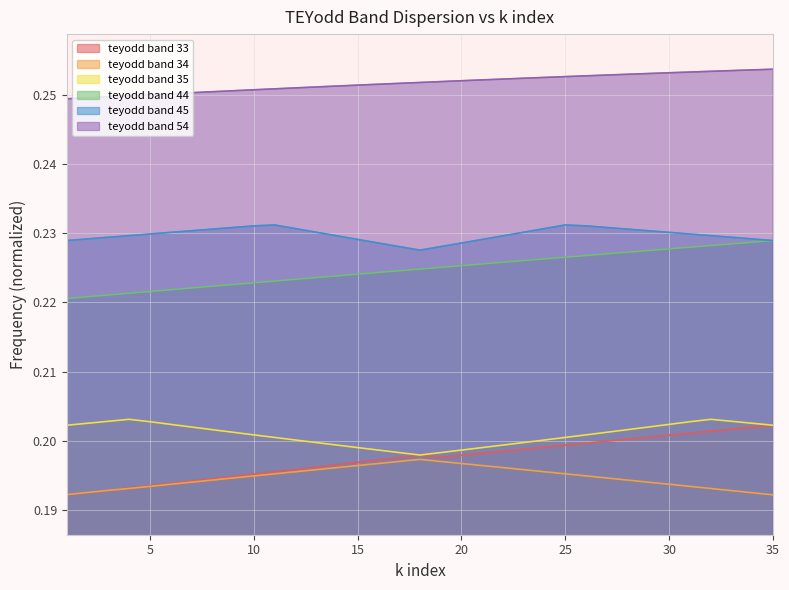

What is the value of the teyodd band 34 point at the 32nd from the left?

0.2